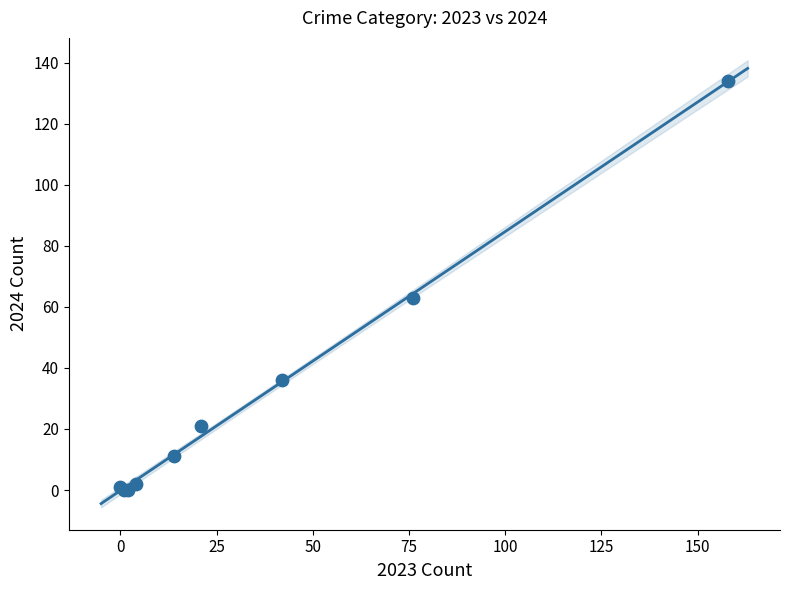

What Y value in the scatter plot is closest to 67?

63